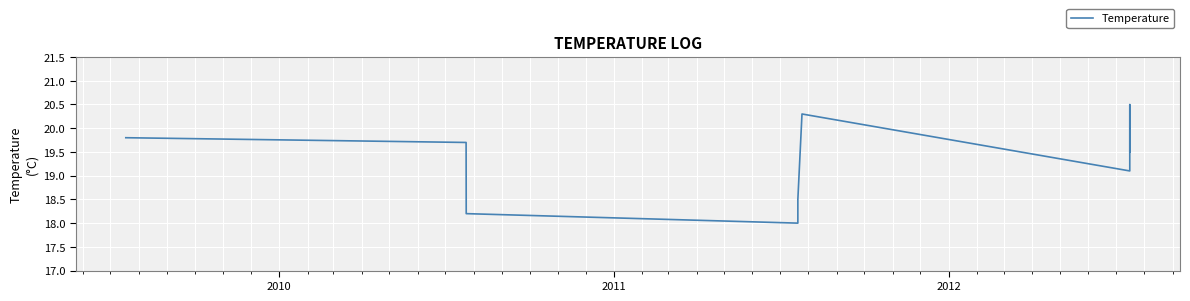

What value does the data have at 2010?

19.7